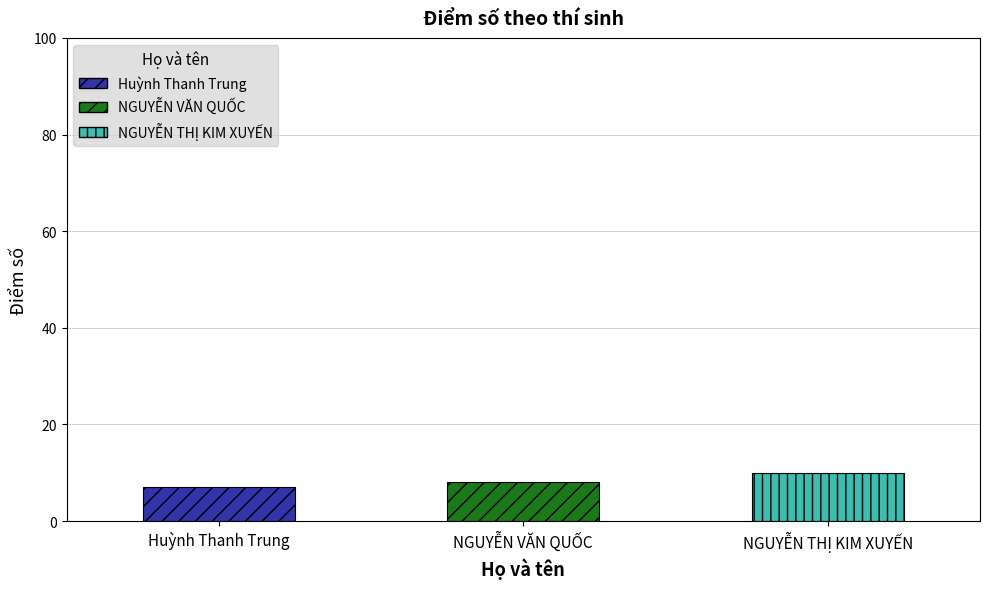

Rank the categories by value from highest to lowest.

NGUYỄN THỊ KIM XUYẾN, NGUYỄN VĂN QUỐC, Huỳnh Thanh Trung